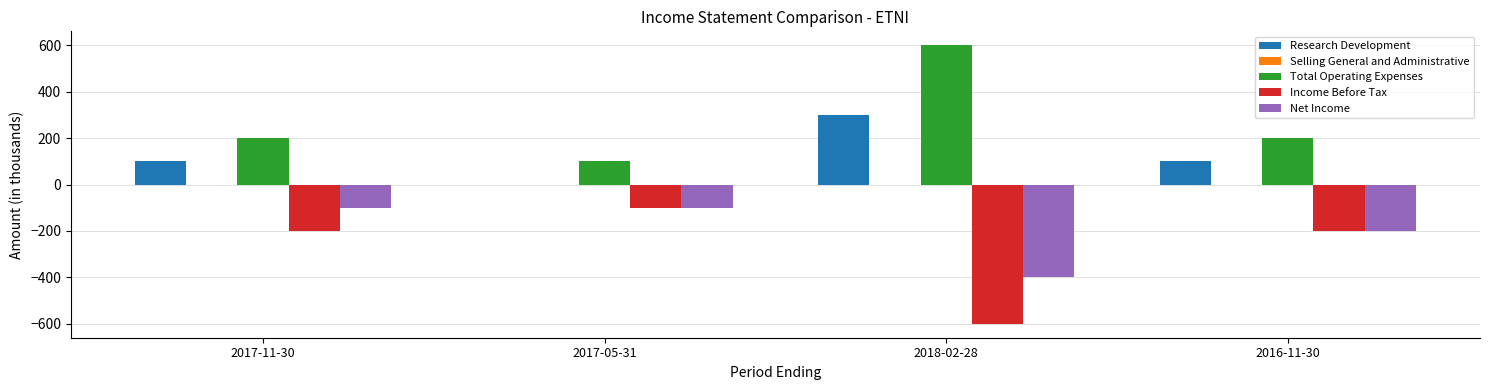

Which label corresponds to the largest value in the chart?

2018-02-28